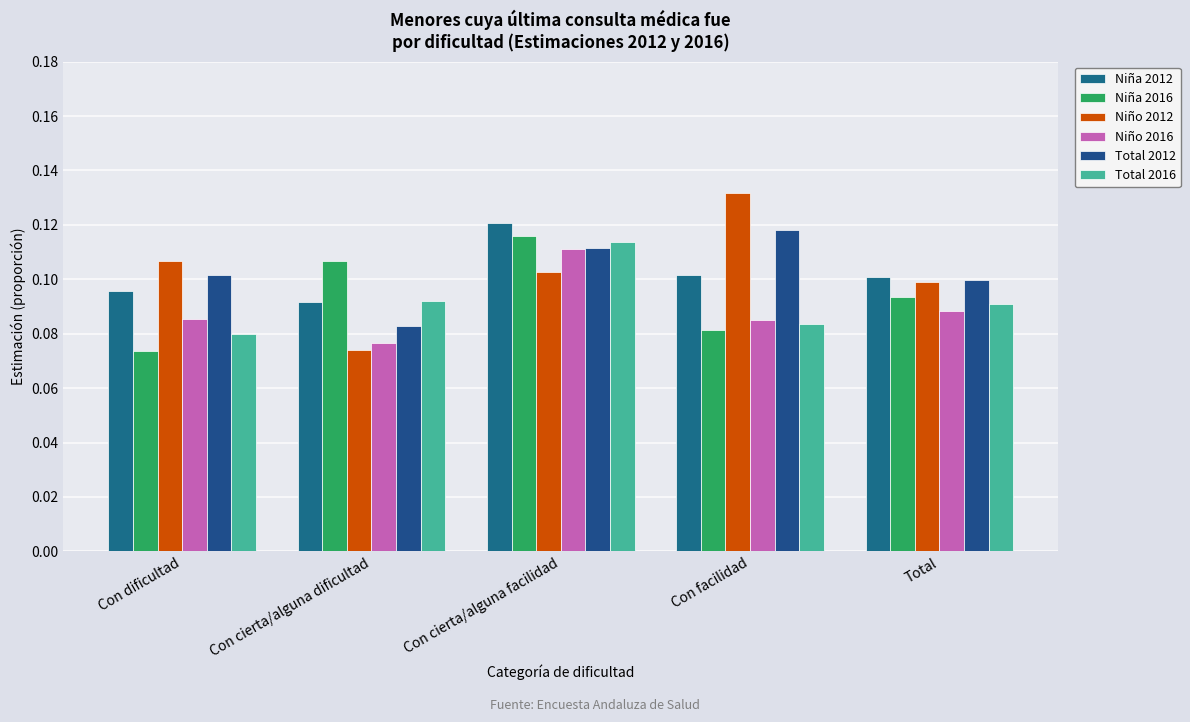

The value of Total 2016 at Con facilidad is 0.1. True or false?

True